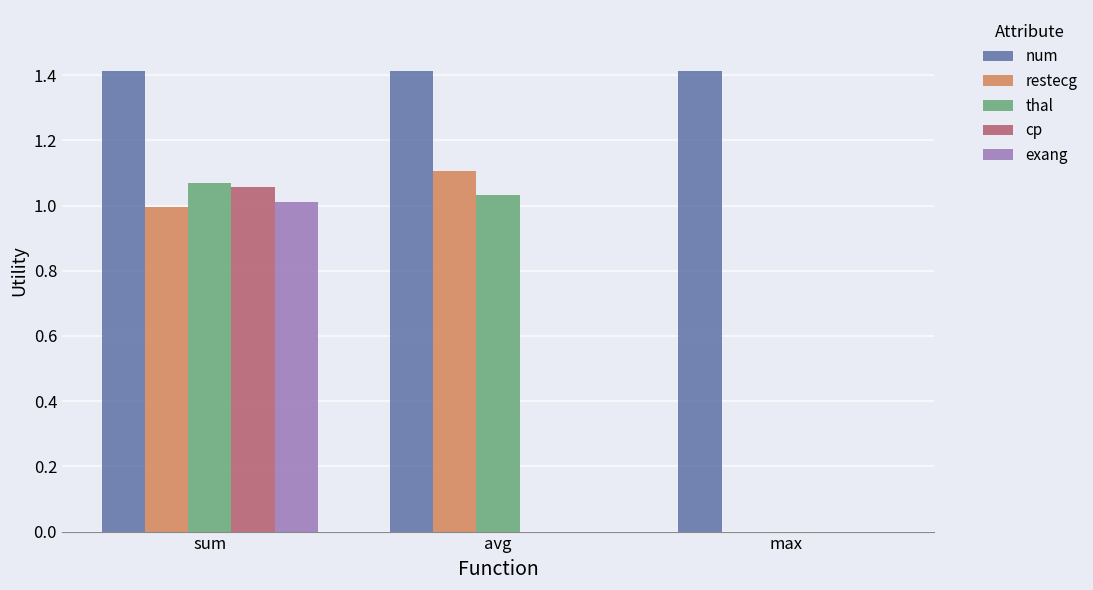

How many categories are shown in the chart?

3